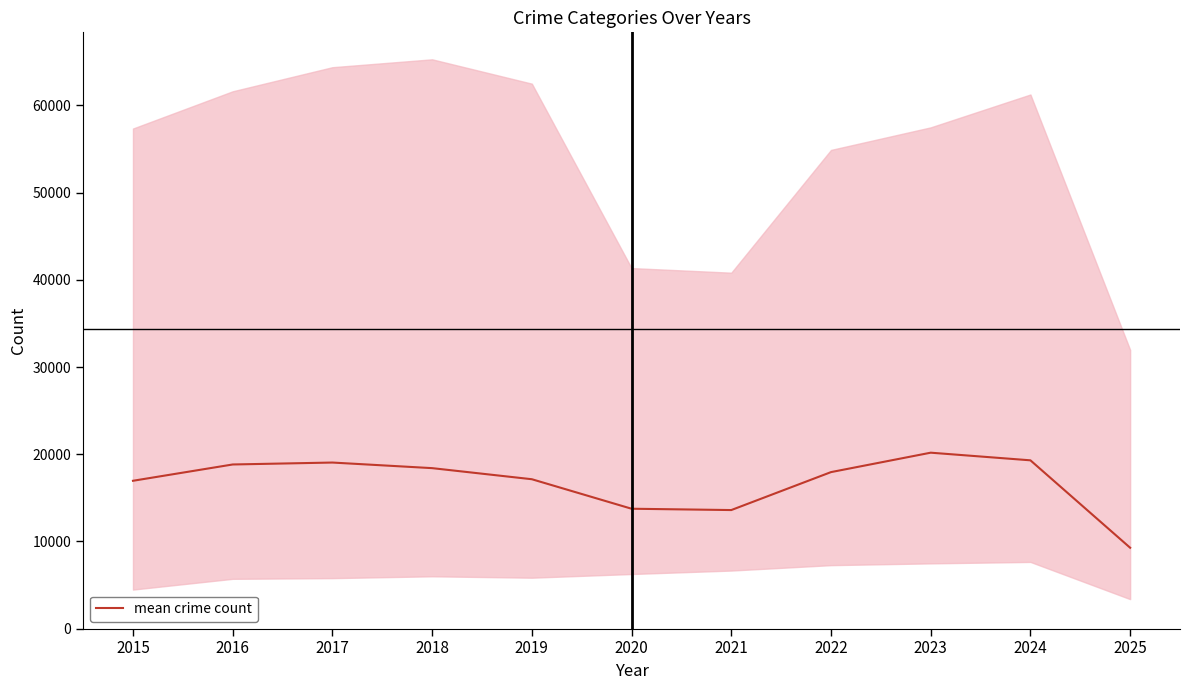

True or false: there are more than 2 points higher than both neighbors.

False